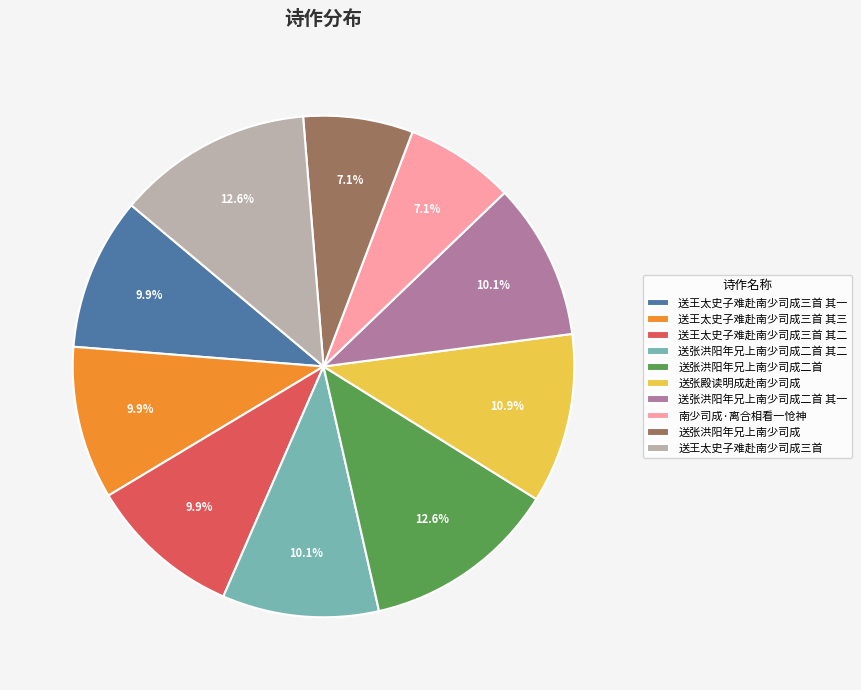

Between 送张洪阳年兄上南少司成二首 and 送张洪阳年兄上南少司成二首 其二, which is larger?

送张洪阳年兄上南少司成二首